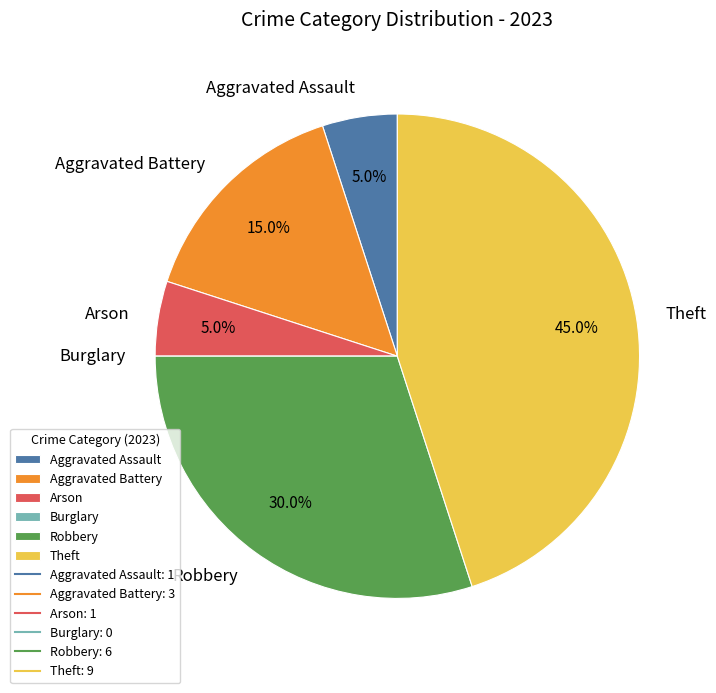

Which category has the biggest portion of the pie?

Theft